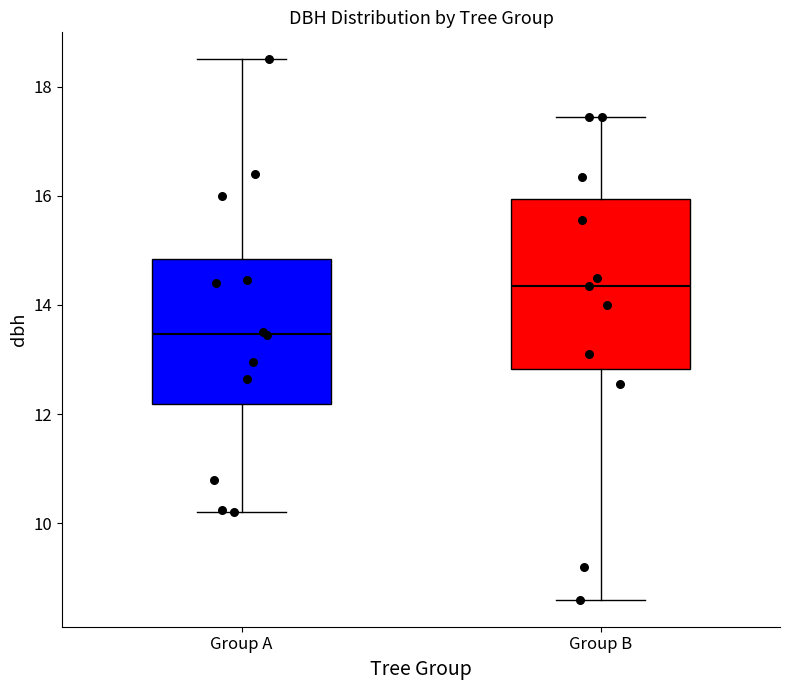

Which box is the tallest, from its lower edge to its upper edge?

Group B